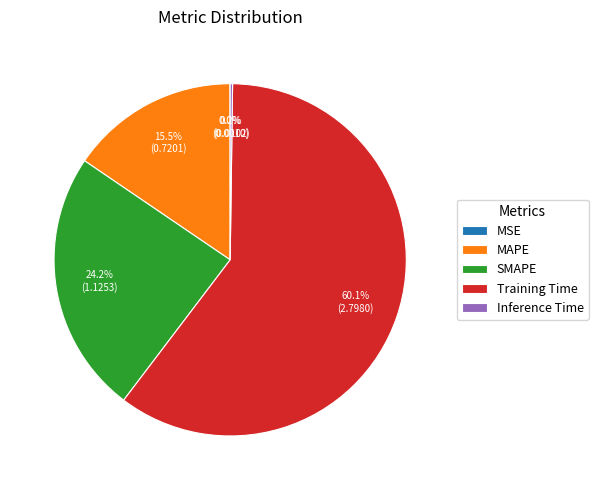

Approximately how many times larger is the value at SMAPE compared to Training Time?

0.4